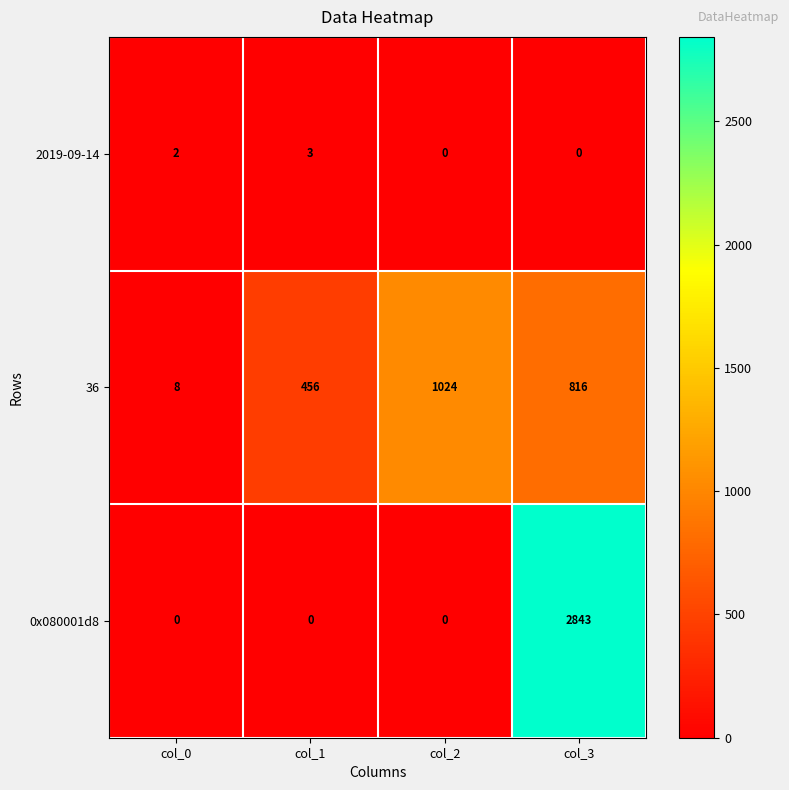

Reading right to left, transcribe all the data shown in this chart.

2019-09-14: col_3=0	col_2=0	col_1=3	col_0=2
36: col_3=816	col_2=1024	col_1=456	col_0=8
0x080001d8: col_3=2843	col_2=0	col_1=0	col_0=0